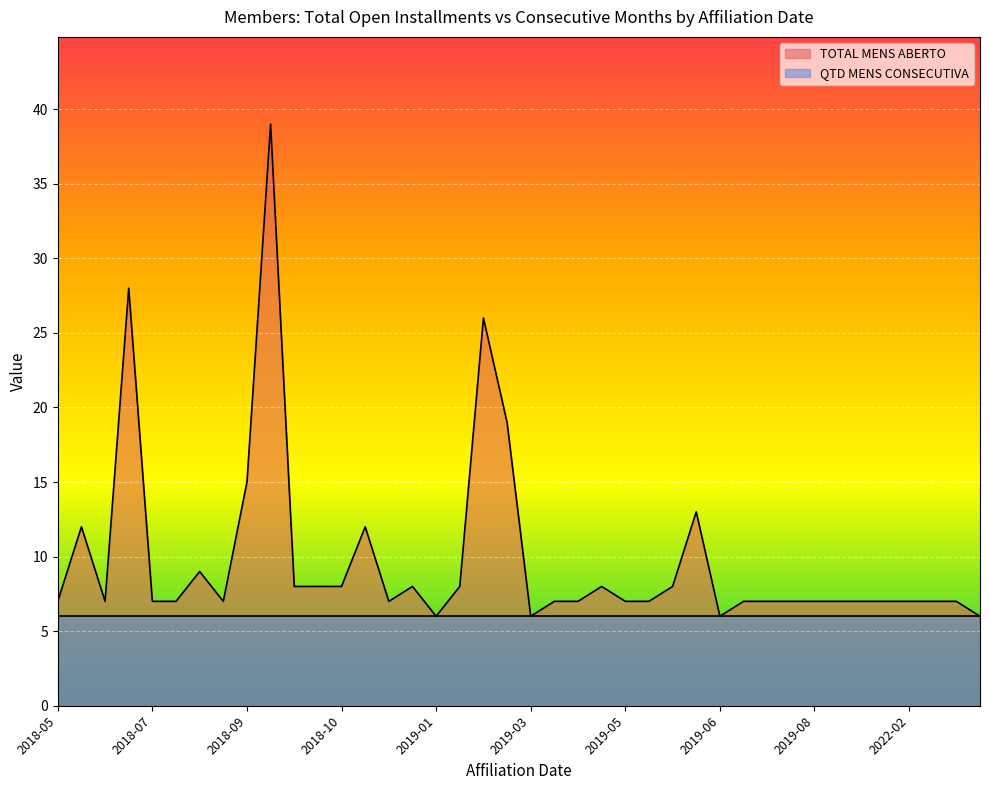

True or false: QTD MENS CONSECUTIVA and TOTAL MENS ABERTO intersect in this chart.

False